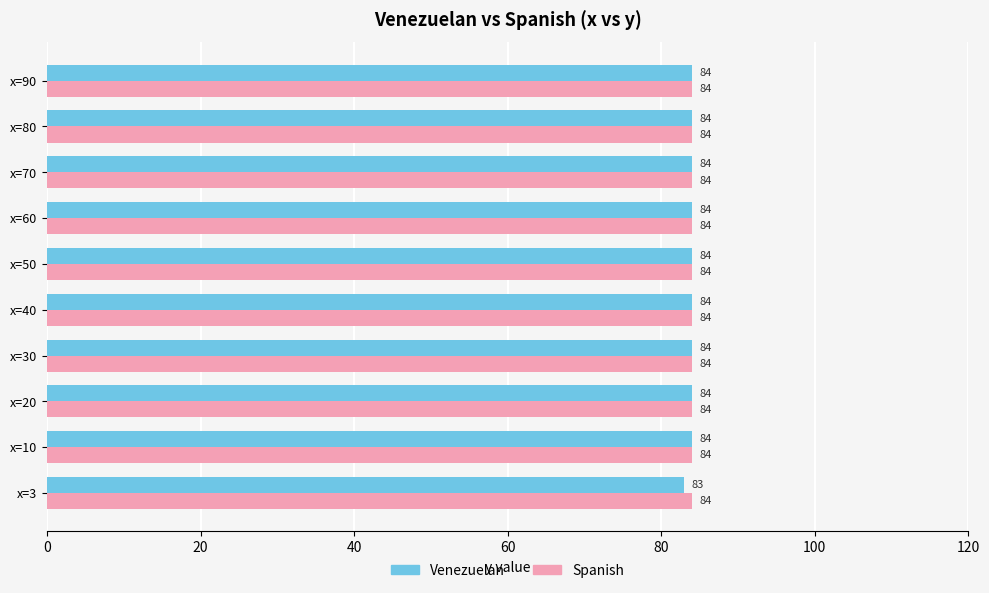

Which series has the largest range (max minus min)?

Venezuelan